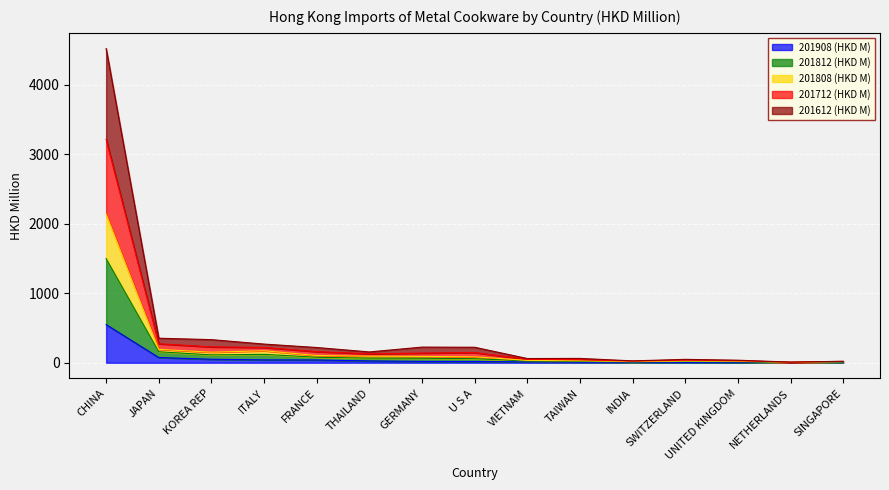

How many lines are shown in the chart?

5